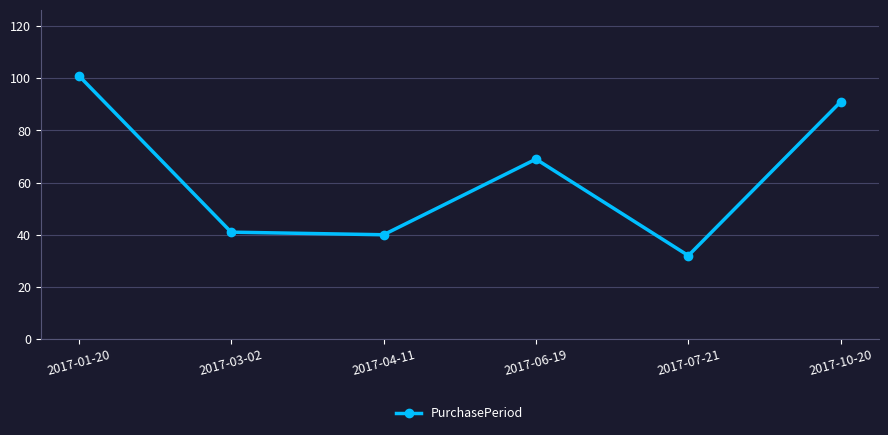

How many series are shown in this chart?

1